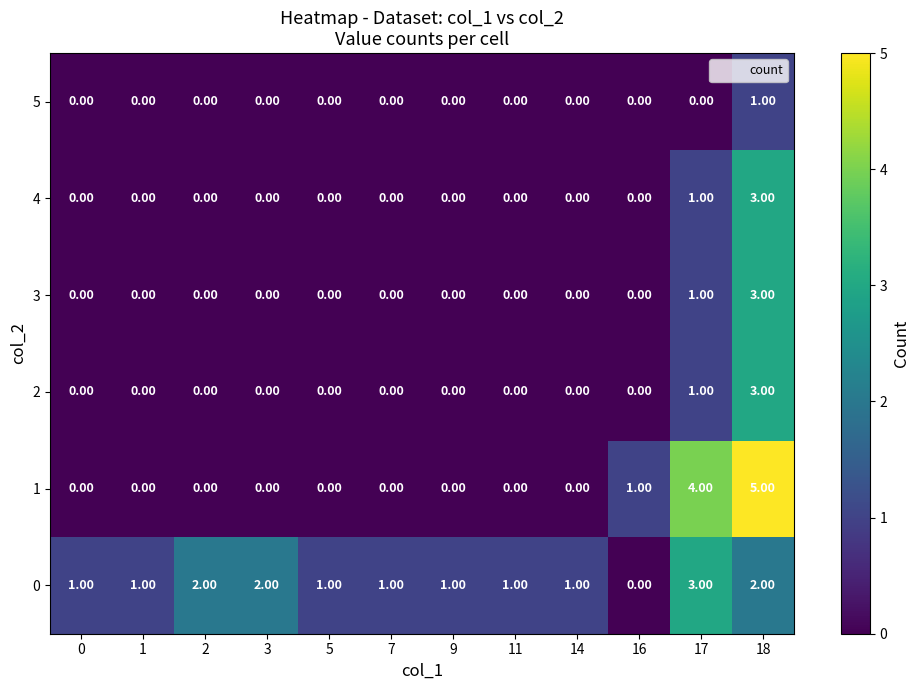

Is the value of 0 at 3 greater than the value of 1 at 1?

Yes